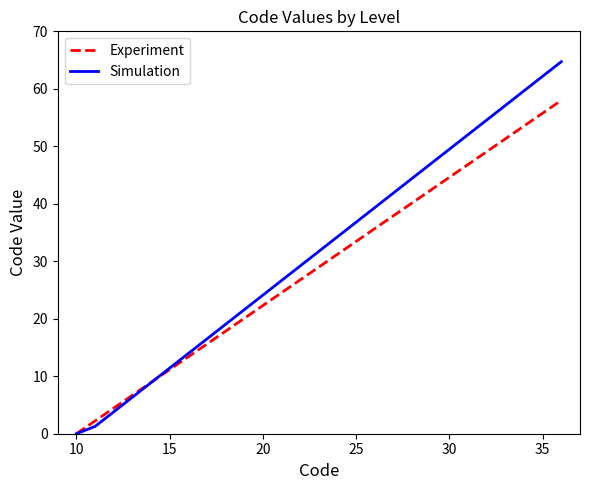

What is the highest value of the Simulation series?

64.7